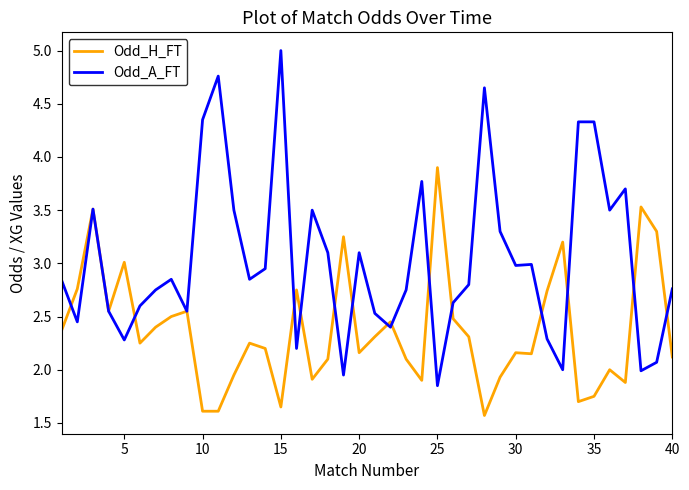

Which series has the largest range (max minus min)?

Odd_A_FT